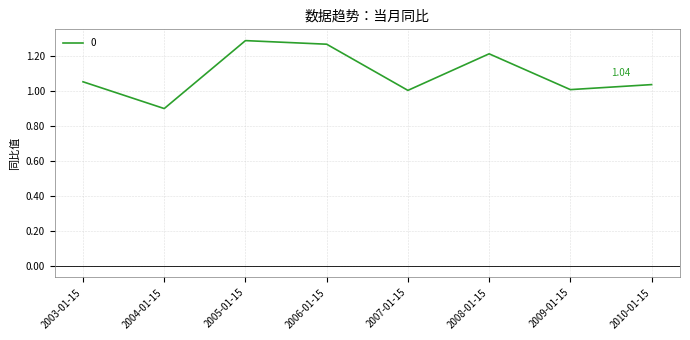

What is the change in value from 2006-01-15 to 2008-01-15?

-0.1